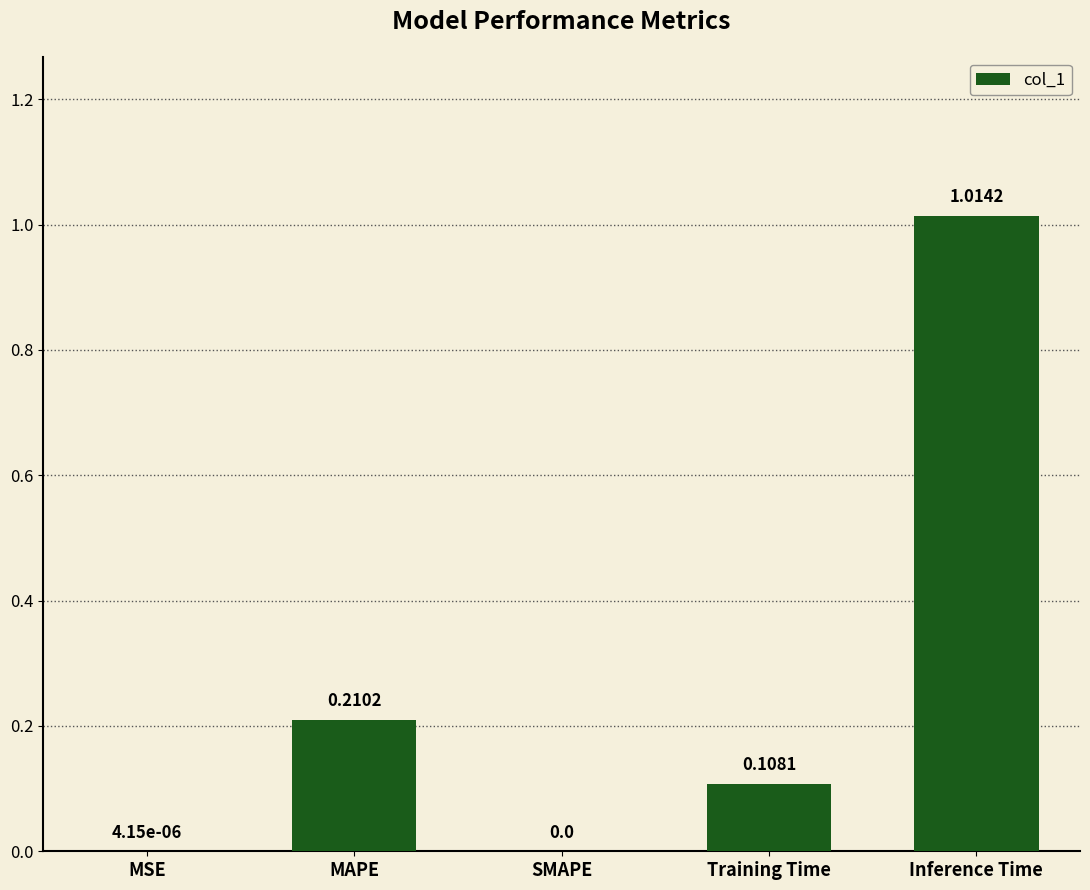

What is the change in value from MSE to Inference Time?

+1.0